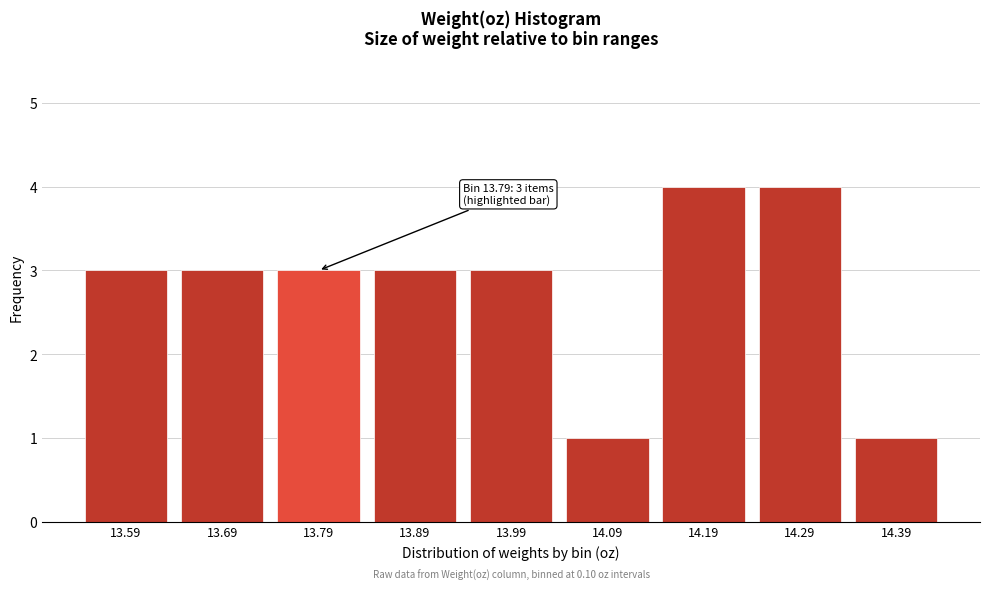

Reading right to left, transcribe all the data shown in this chart.

1	4	4	1	3	3	3	3	3